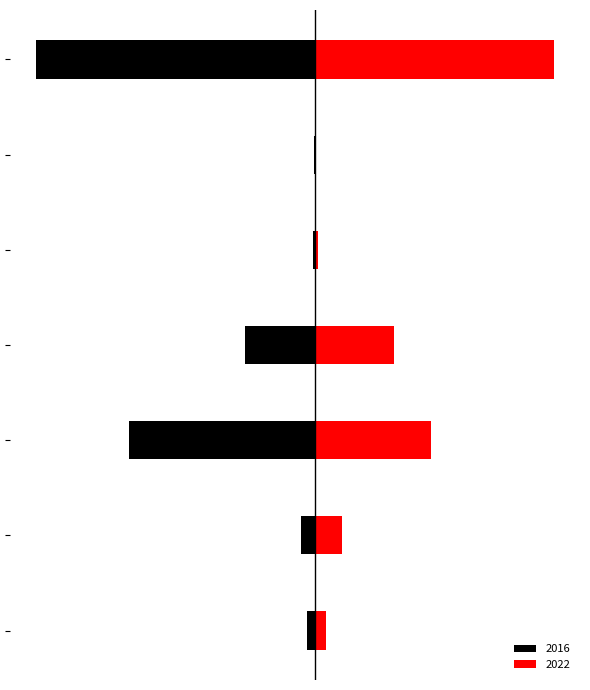

What is the smallest value displayed?

-835